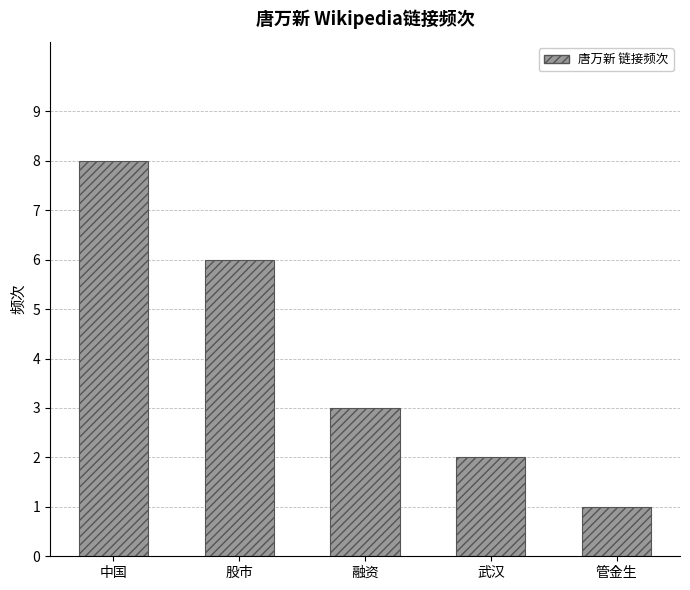

What is the minimum value shown in the chart?

1